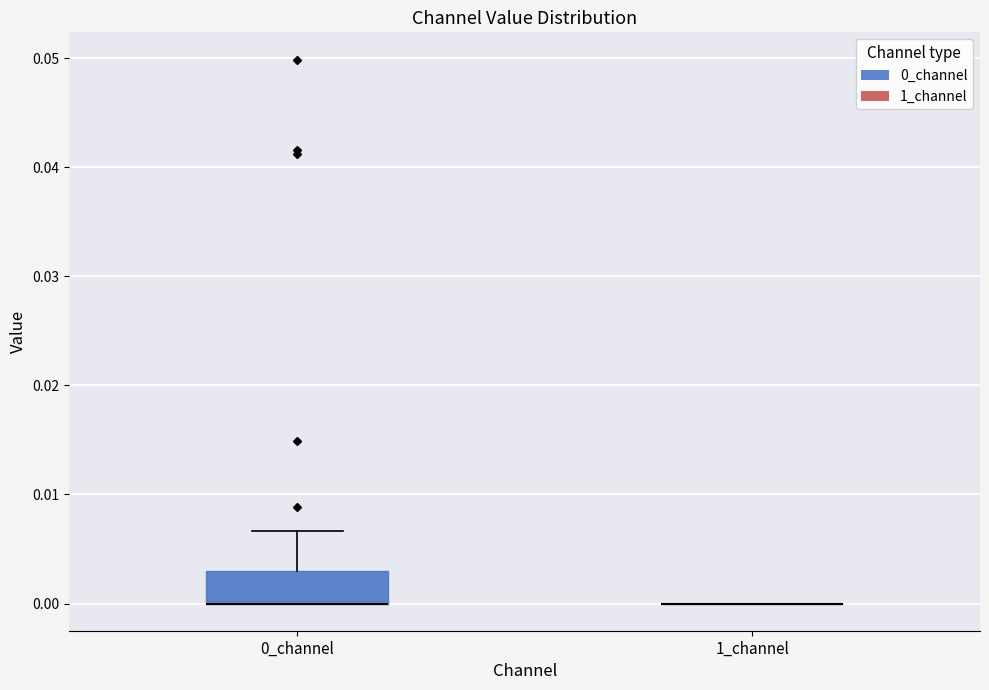

Where is the lower edge of the box for 0_channel on the y-axis? The values are not printed on the chart, so give them approximately, as read against the axis.

0.000